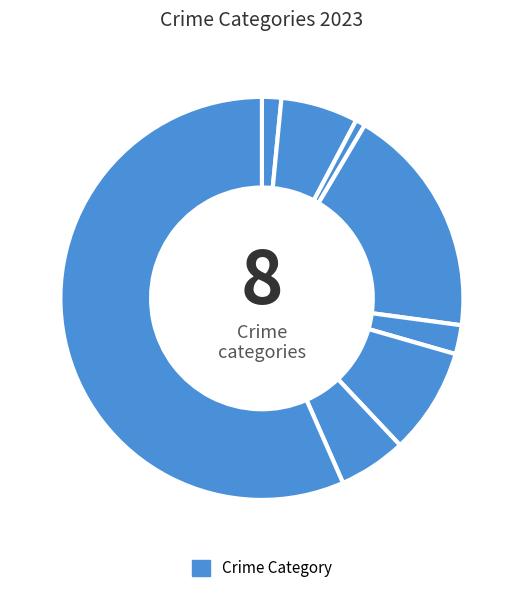

How many segments does this pie chart have?

8